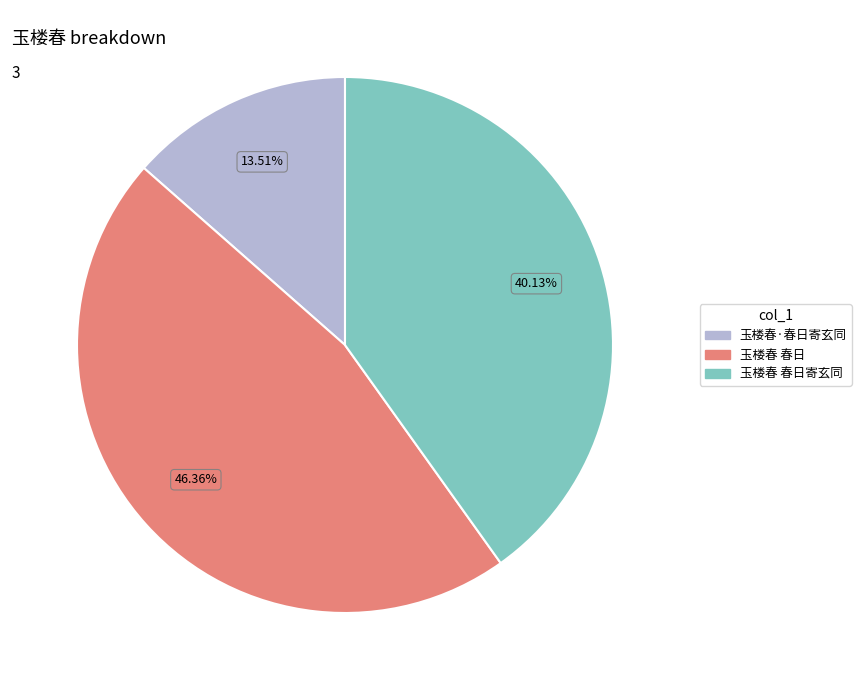

Is there a majority slice in this chart?

No